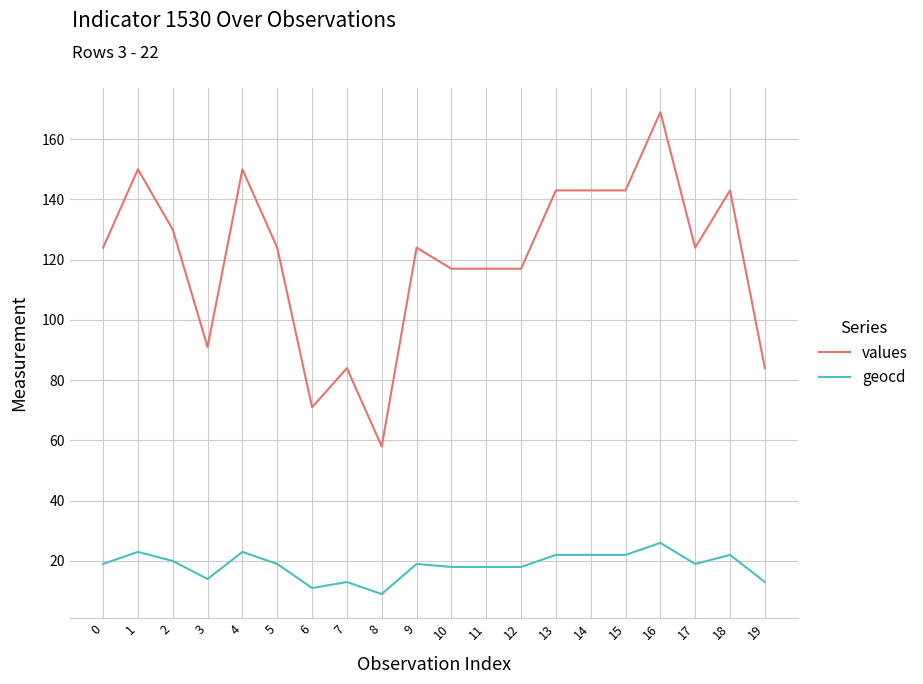

Count the number of data series in this chart.

2